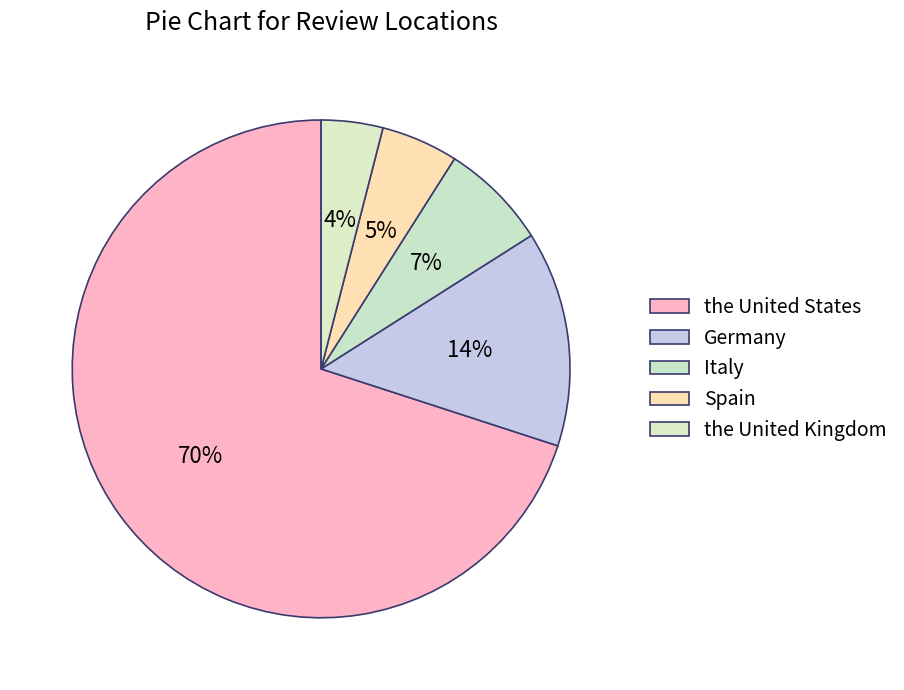

To the nearest percent, what percentage of the pie is Spain?

5%